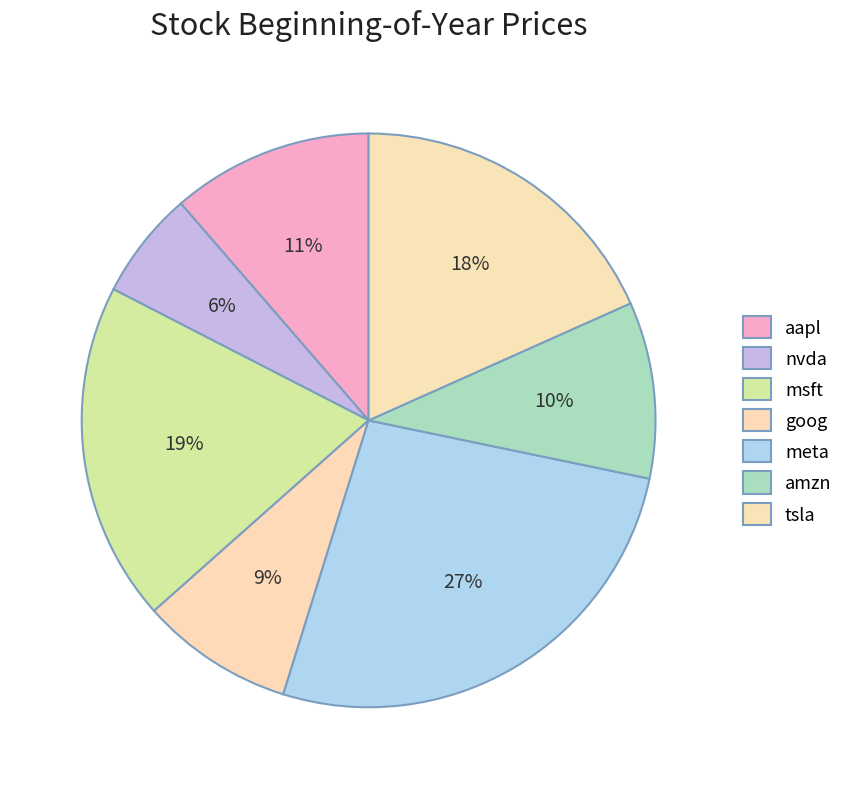

How many slices are in this pie chart?

7